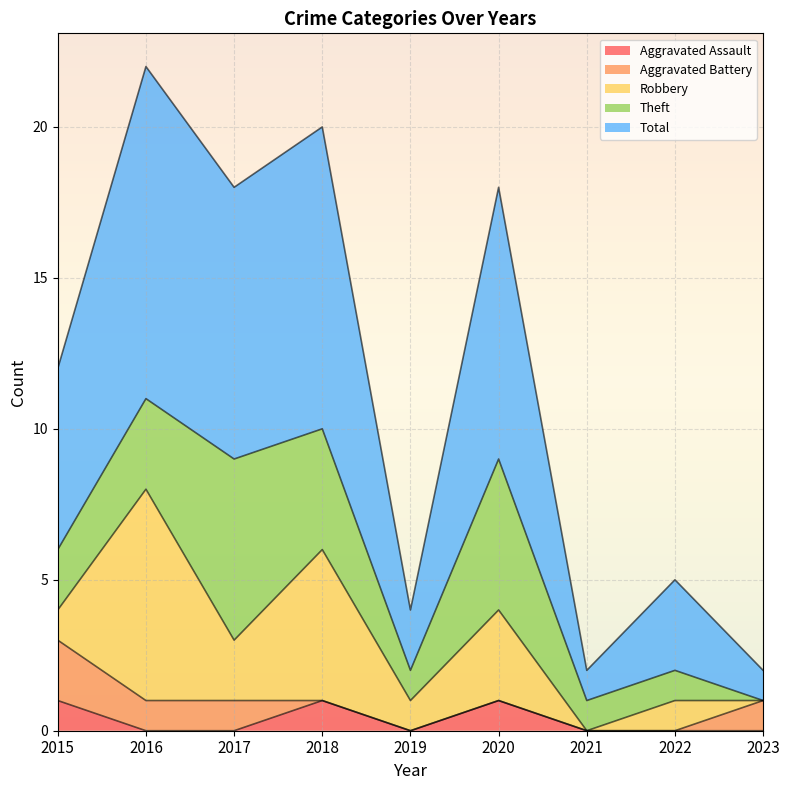

What is the average value of the Aggravated Battery series?

1